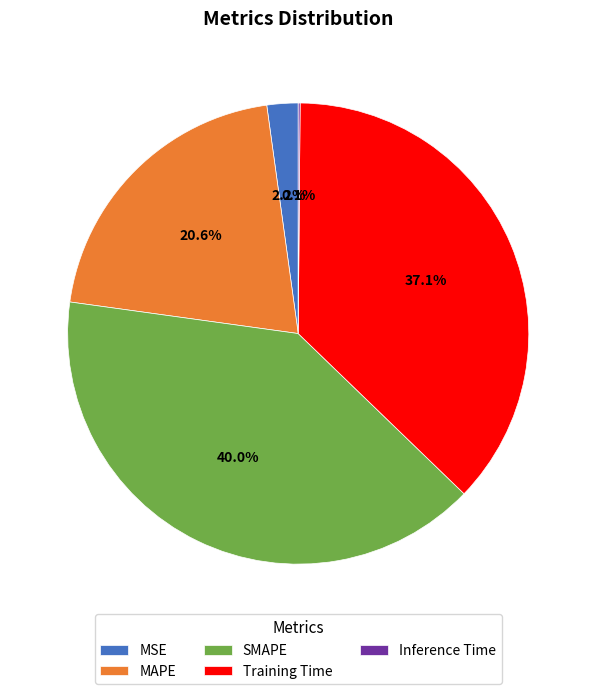

To the nearest percent, what portion does Training Time represent?

37%